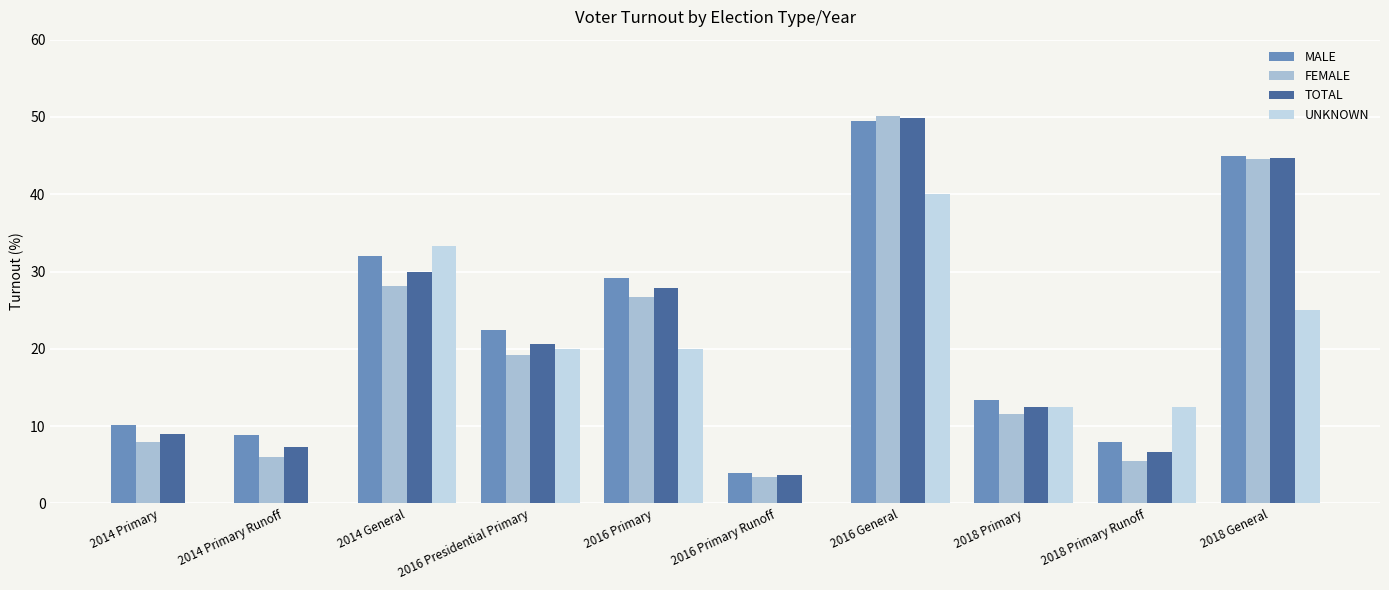

What is the average value of the UNKNOWN series?

16.3